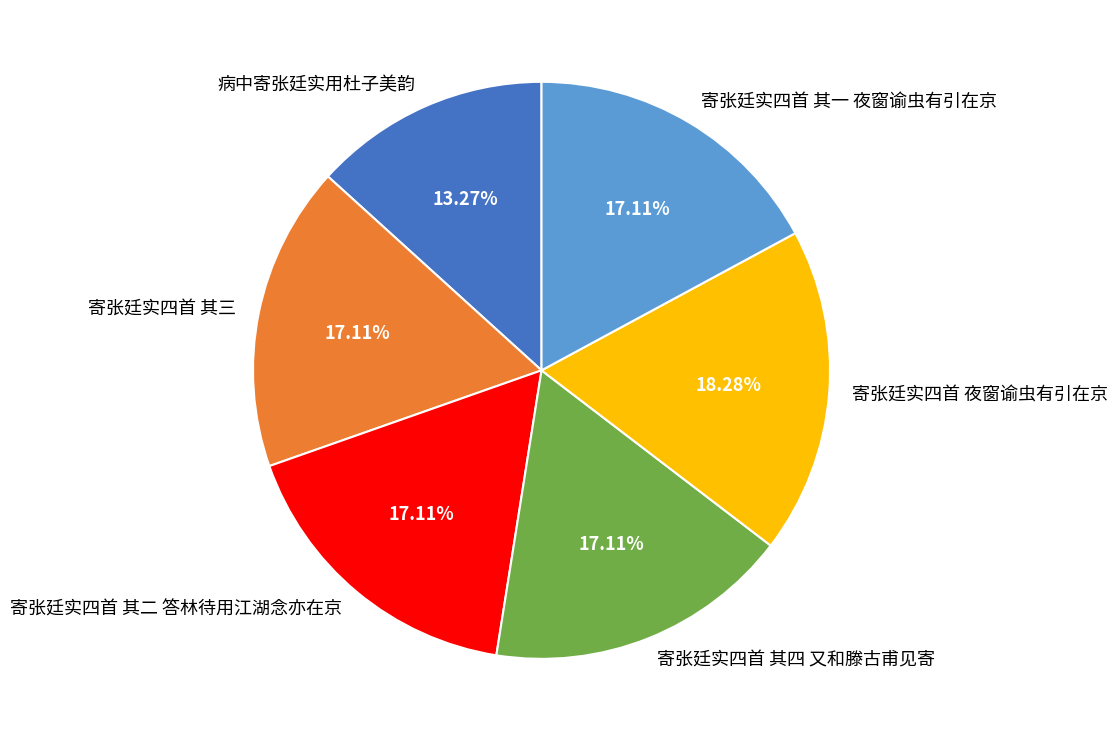

Do 寄张廷实四首 其三 and 寄张廷实四首 夜窗谕虫有引在京 together represent more than half of the pie?

No